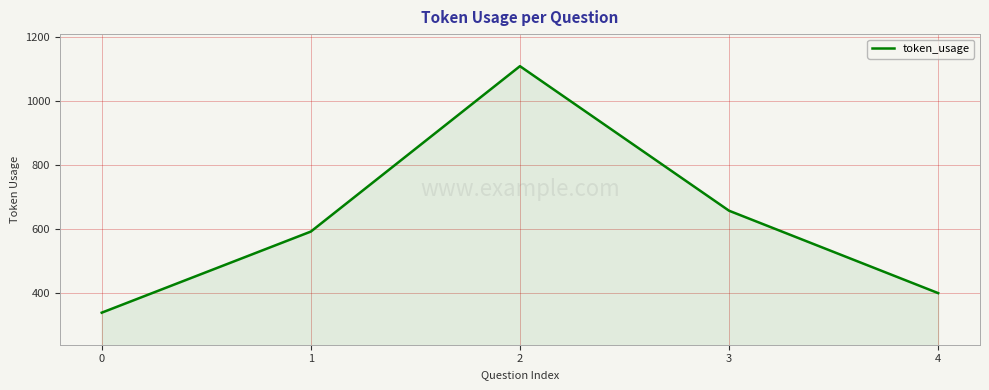

What is the ratio of the value at 1 to the value at 0?

1.7